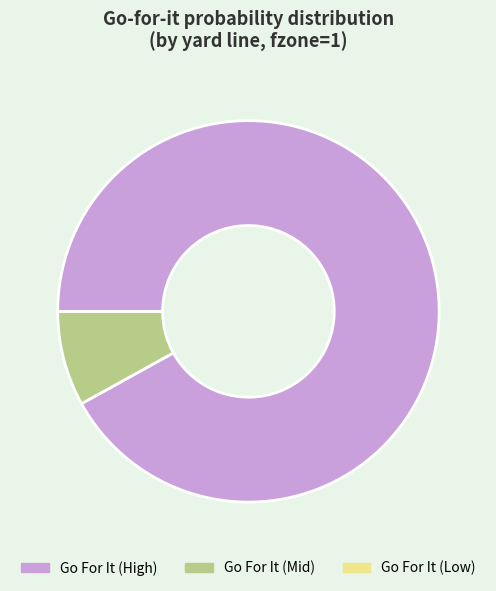

Which category has the biggest portion of the pie?

Go For It (High)